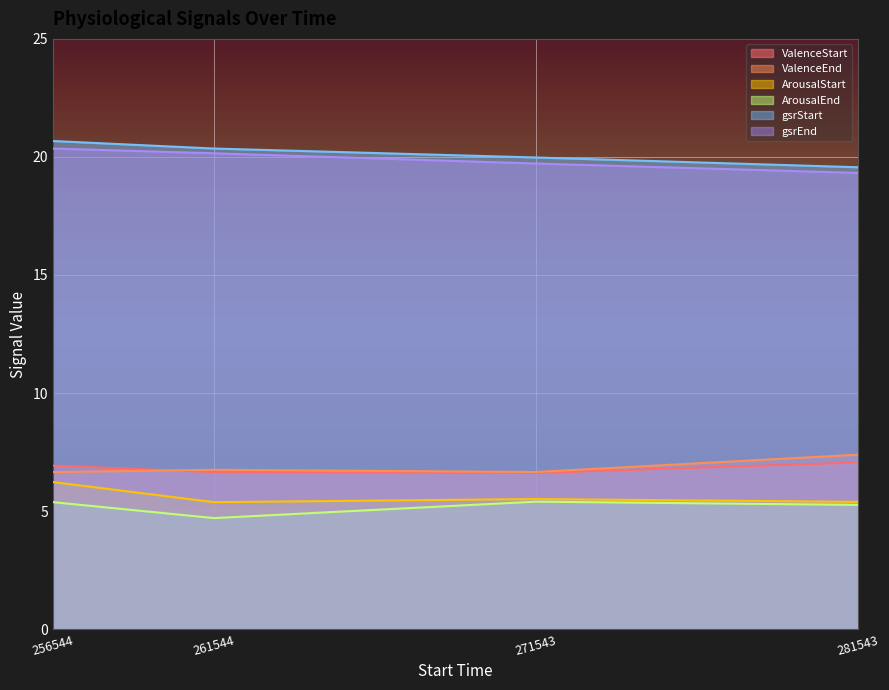

True or false: ArousalStart and ValenceEnd intersect in this chart.

False